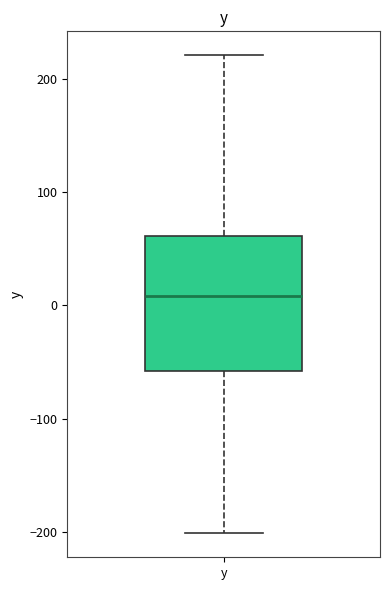

Read this box plot against the y-axis: the position of the median line, the range covered by the box, and the ends of both whiskers. The values are not printed on the chart, so give them approximately, as read against the axis.

median 10, box -60 to 60, whiskers -200 to 220